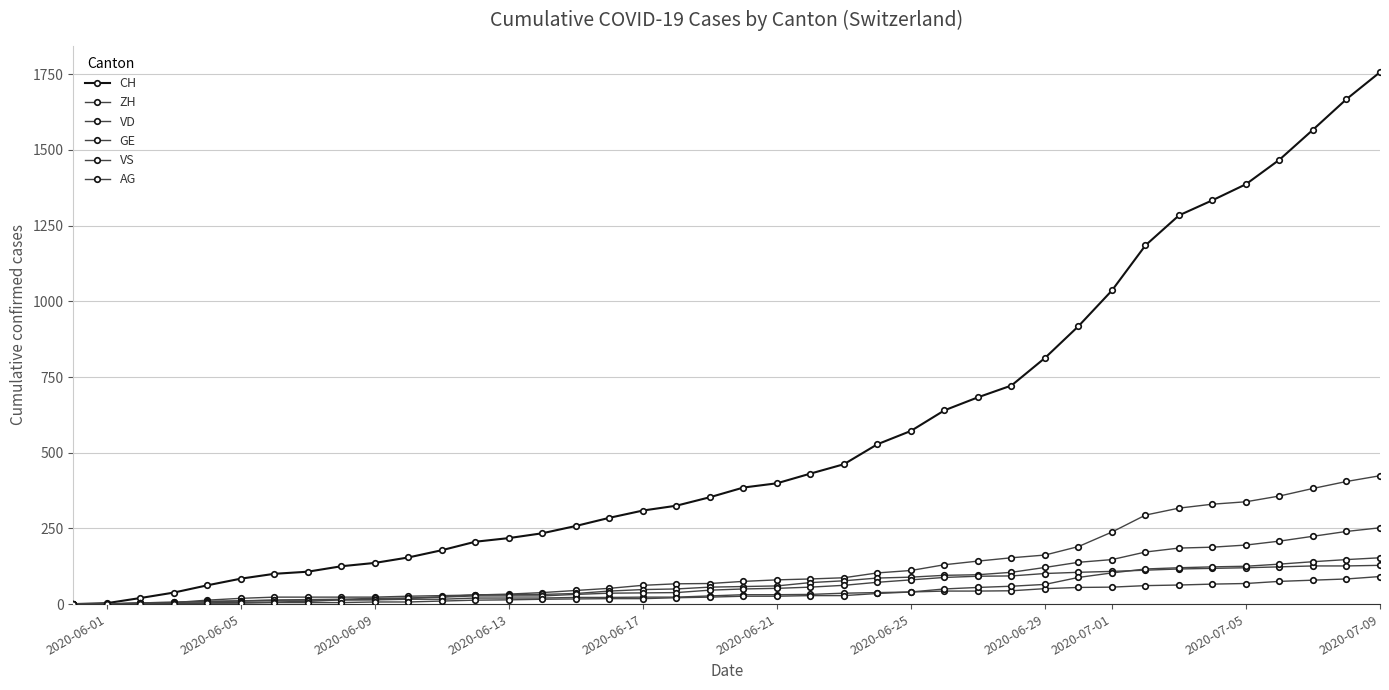

Count the number of categories in the chart.

40